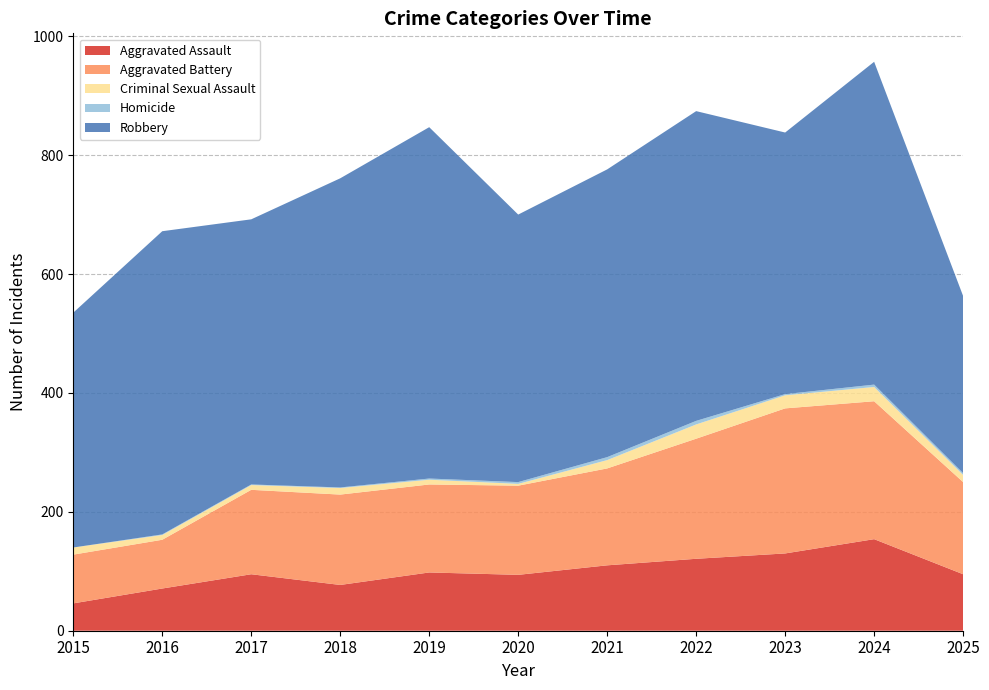

Reading right to left, list all the values displayed in this chart.

Aggravated Assault: 95	154	130	121	110	94	98	77	95	71	46
Aggravated Battery: 155	232	244	202	163	150	148	152	142	82	82
Criminal Sexual Assault: 12	24	22	24	14	3	8	11	8	8	12
Homicide: 3	4	2	6	5	3	2	1	1	1	0
Robbery: 298	543	440	521	484	450	591	520	446	510	395